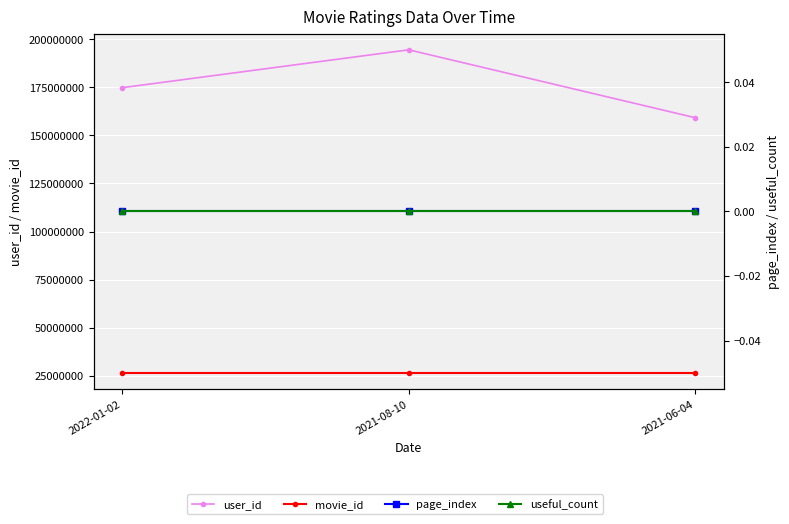

List the labels in order of movie_id value, smallest first.

2022-01-02, 2021-08-10, 2021-06-04